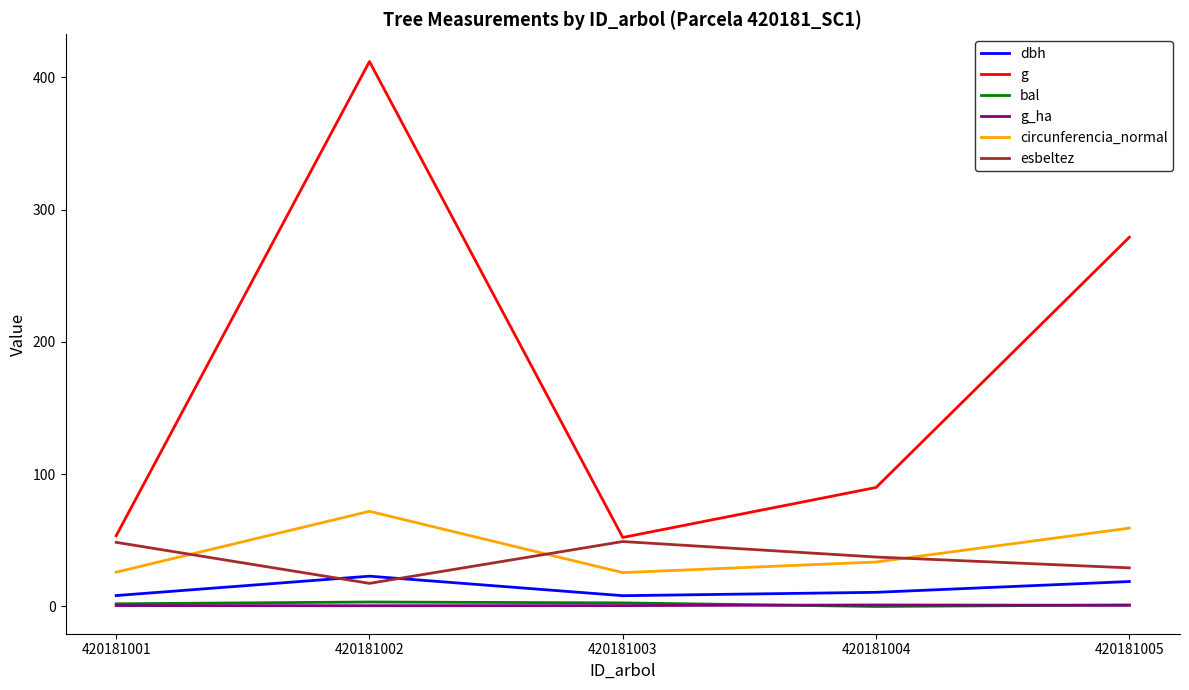

Is this an area chart (filled region under the line)?

No